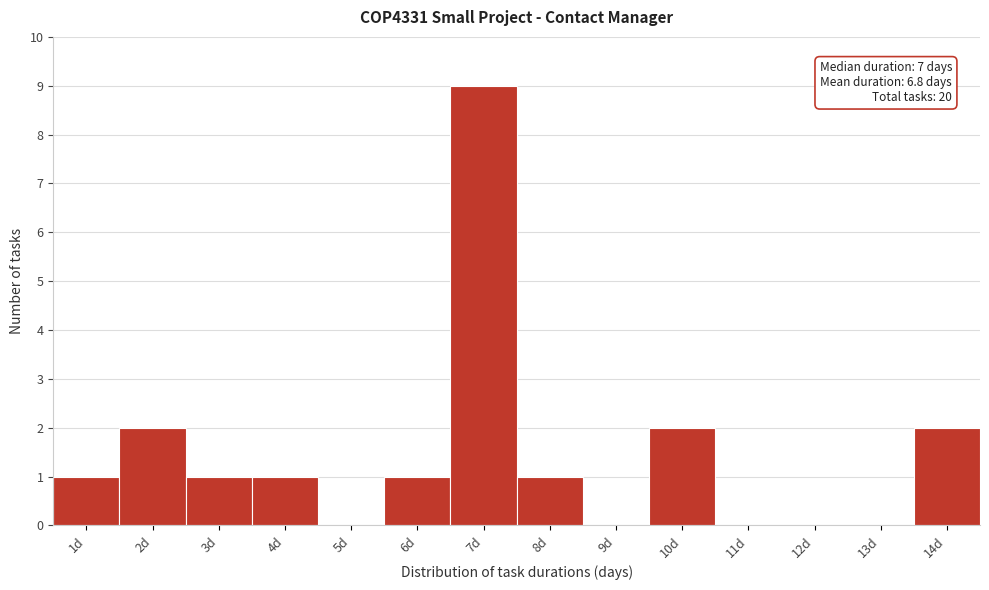

Reading left to right, extract all data points from this chart.

1d=1	2d=2	3d=1	4d=1	5d=0	6d=1	7d=9	8d=1	9d=0	10d=2	11d=0	12d=0	13d=0	14d=2